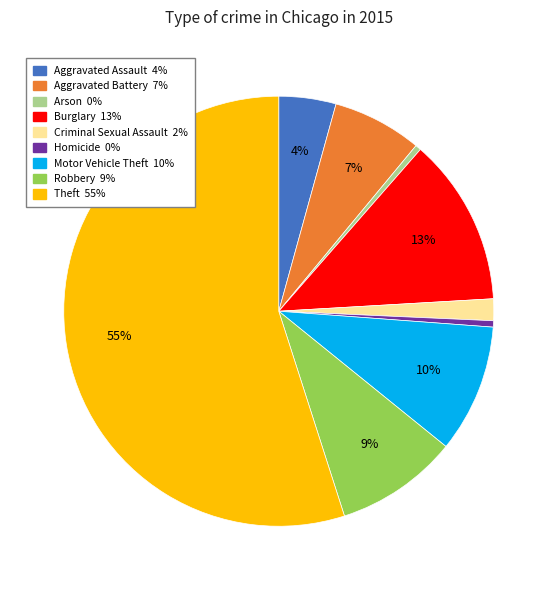

What percentage is the Robbery slice, to the nearest percent?

9%